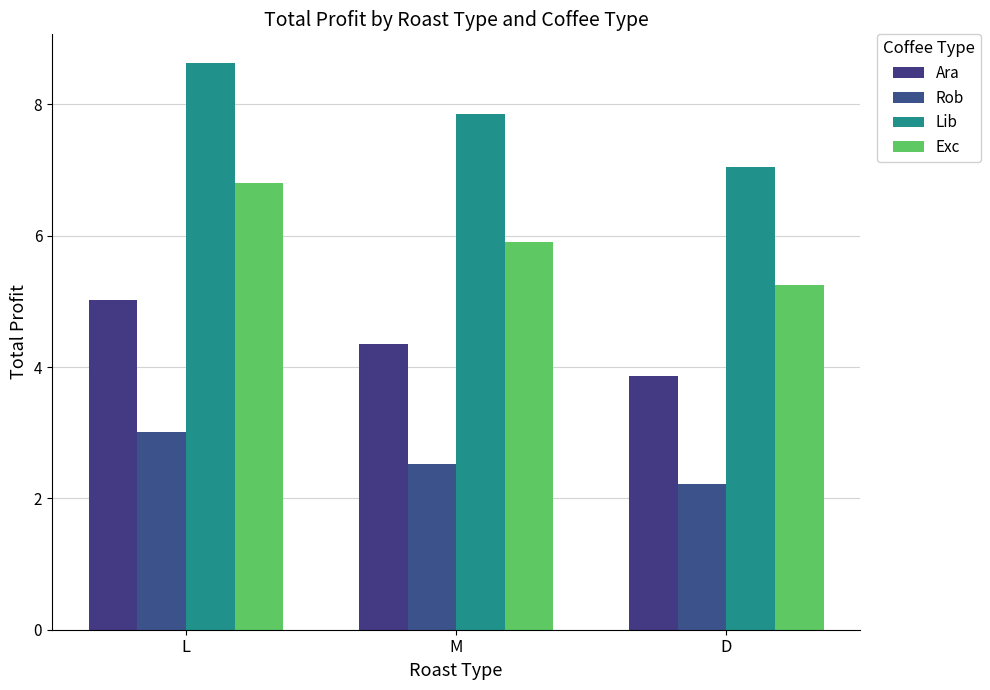

At how many categories does at least one series exceed 3?

3